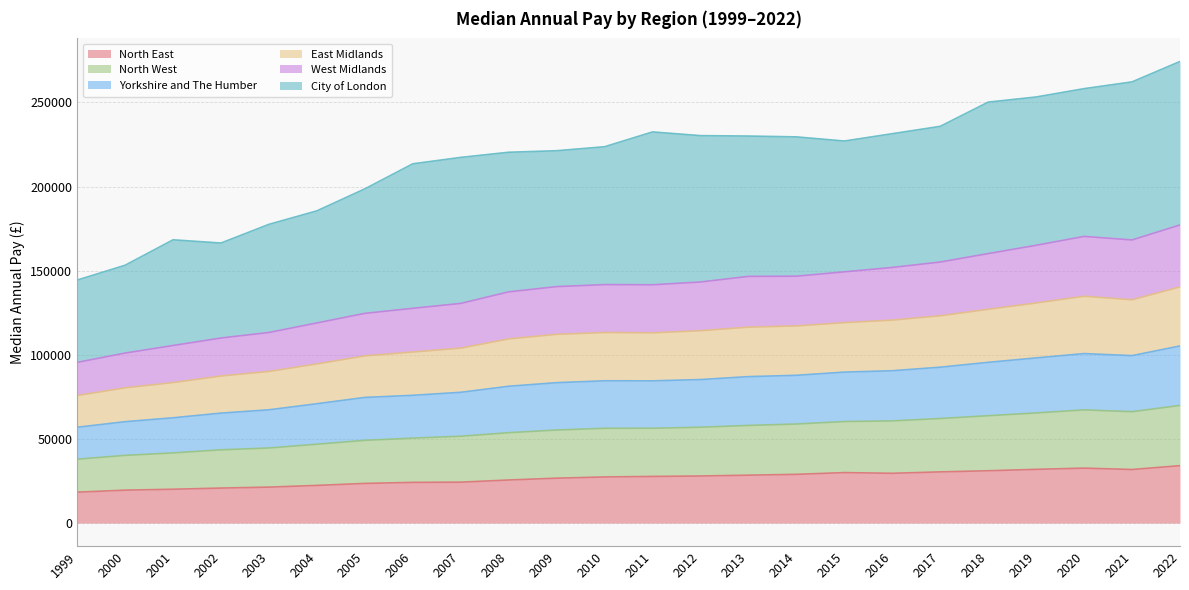

Count the number of categories in the chart.

24